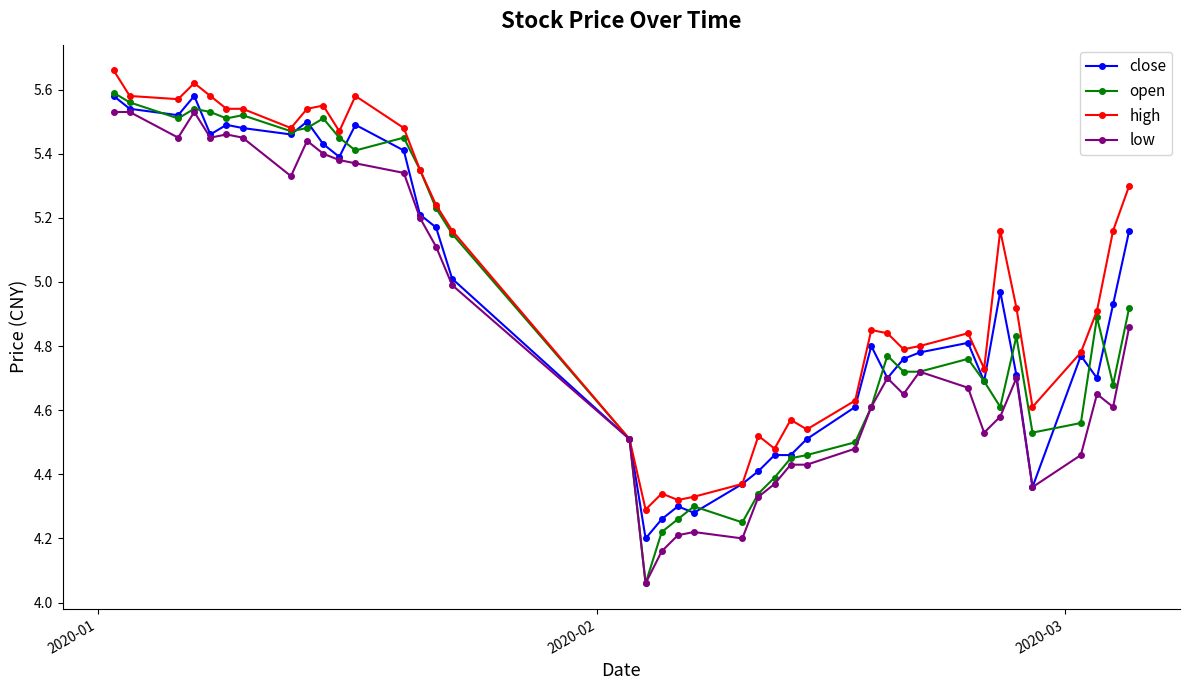

True or false: close has more than 1 points higher than both neighbors.

True